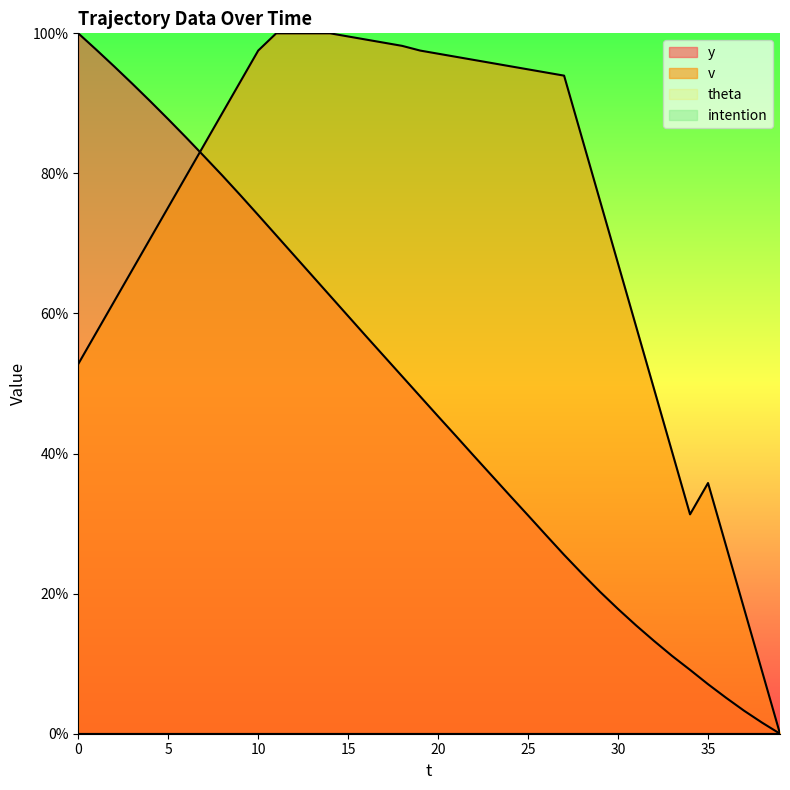

Which series has the largest total across all categories?

v